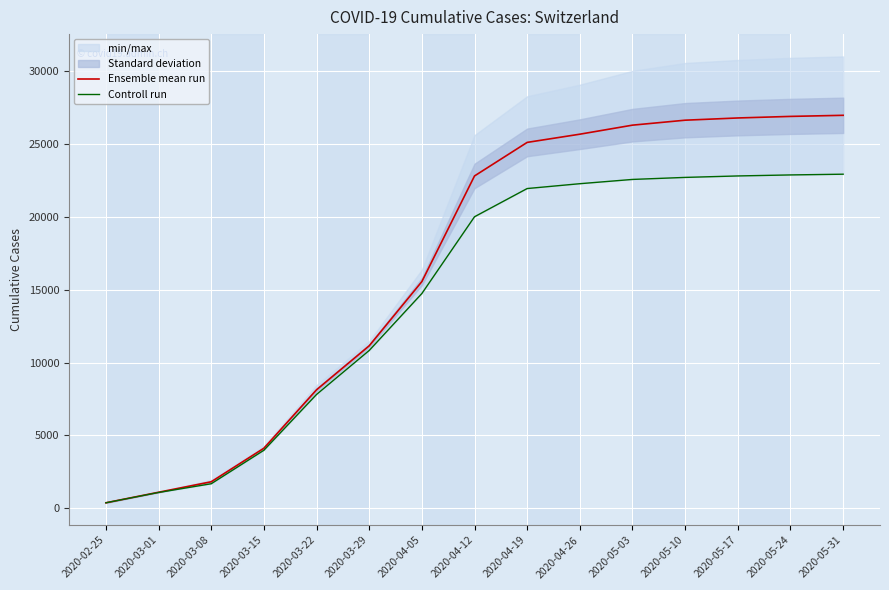

What is the spread (max minus min) of values at 2020-04-12?

2800.0